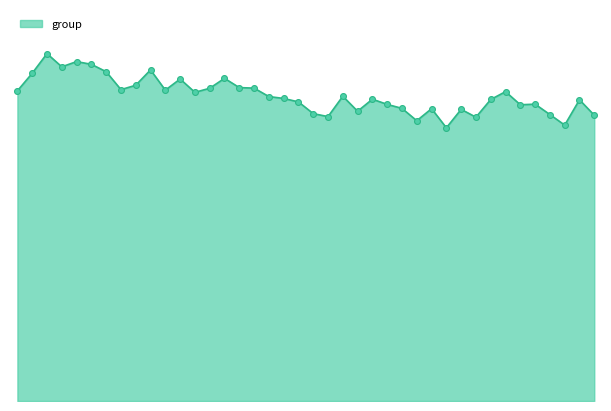

Is this an area chart (filled region under the line)?

Yes